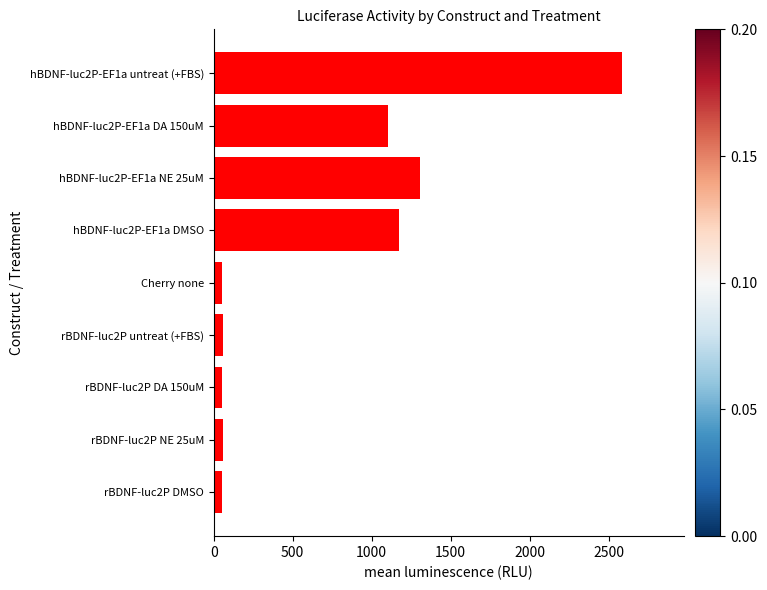

What is the average value?

717.3